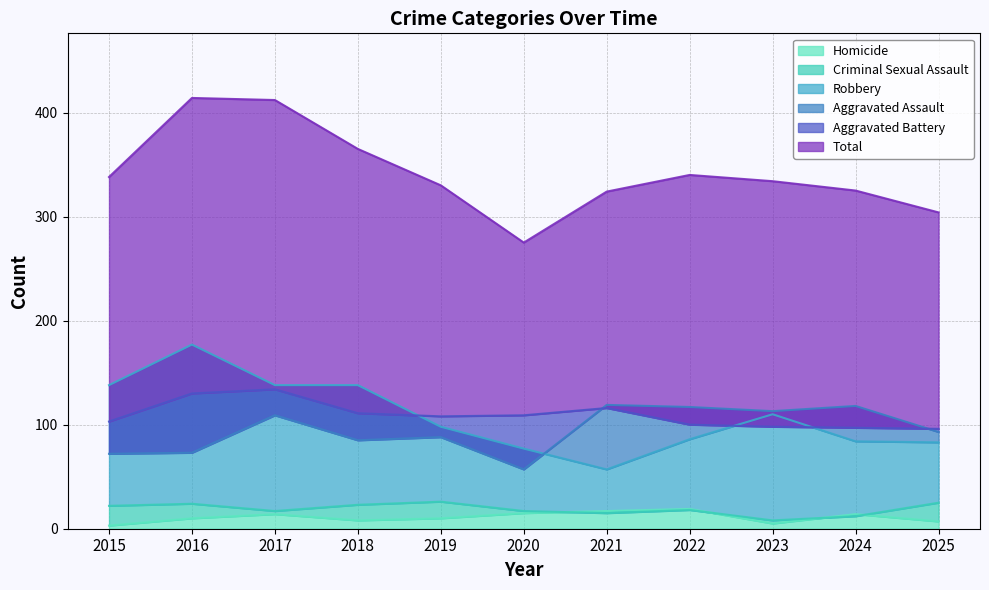

Does the chart have visible grid lines?

Yes